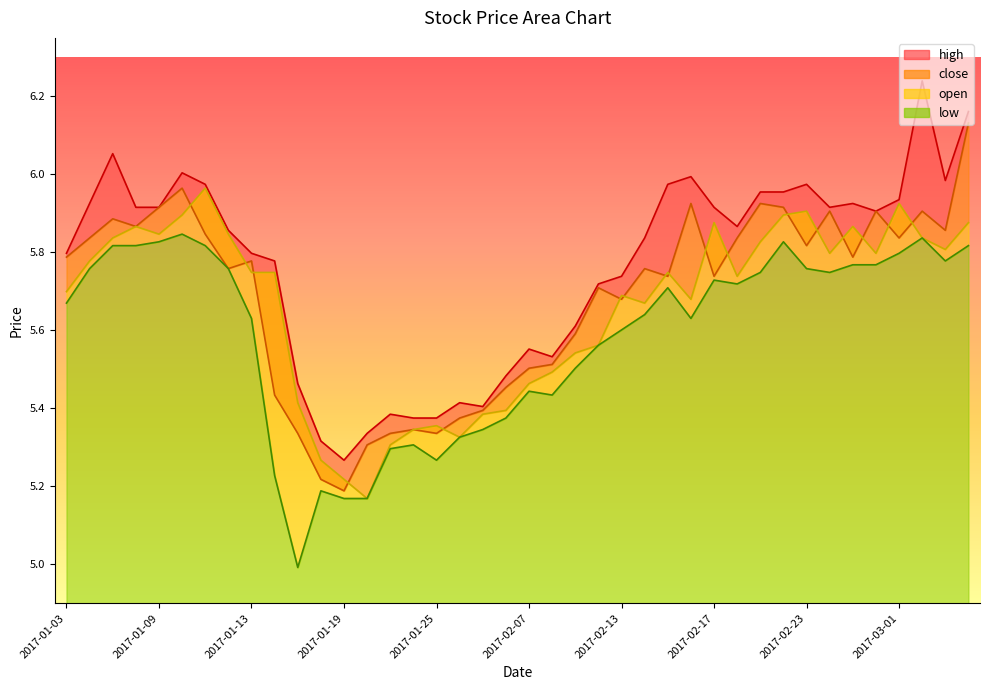

What is the sum of the close values at 2017-01-19 and 2017-03-02?

11.1